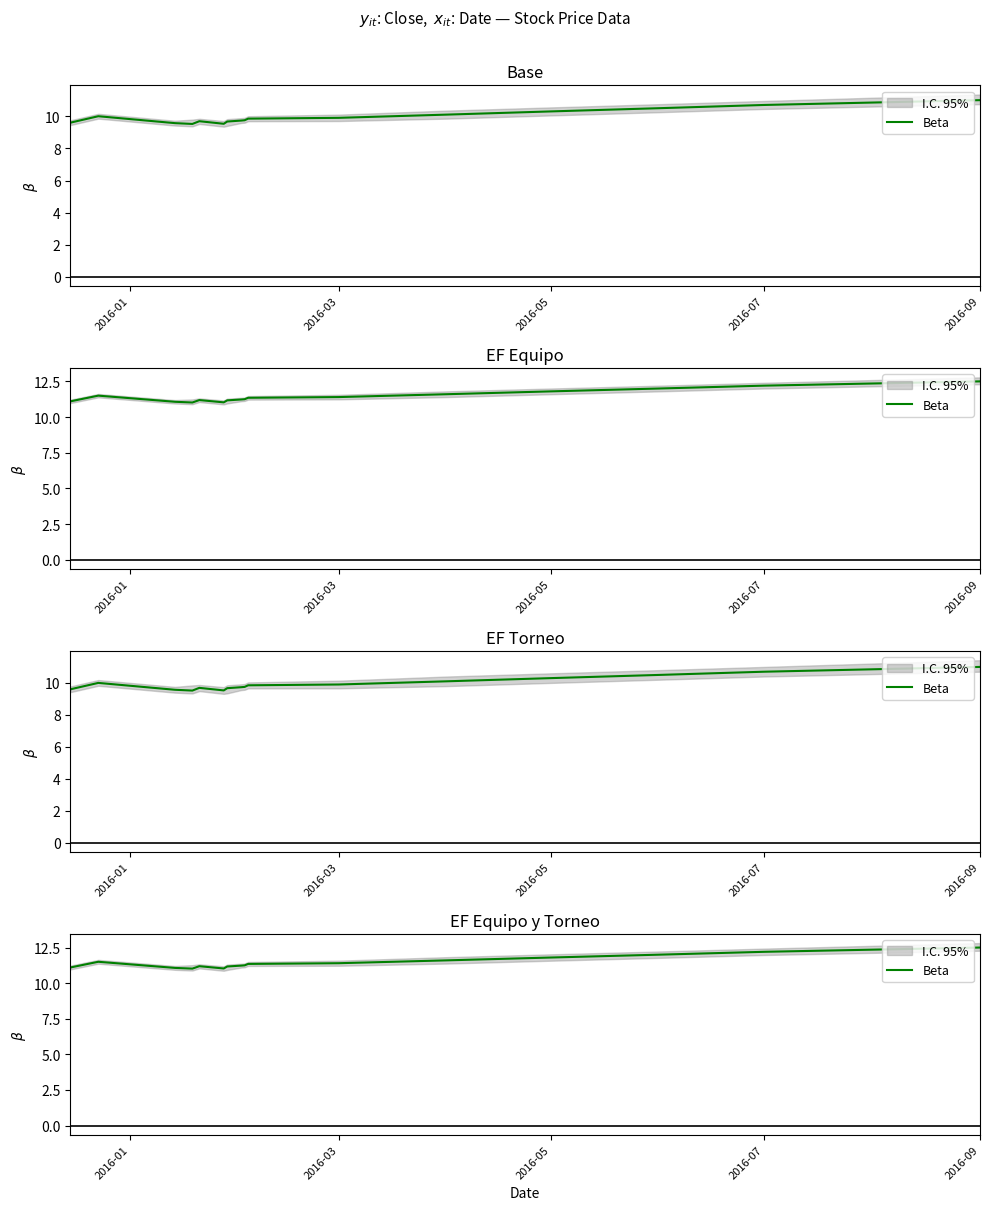

Count the number of data series in this chart.

1